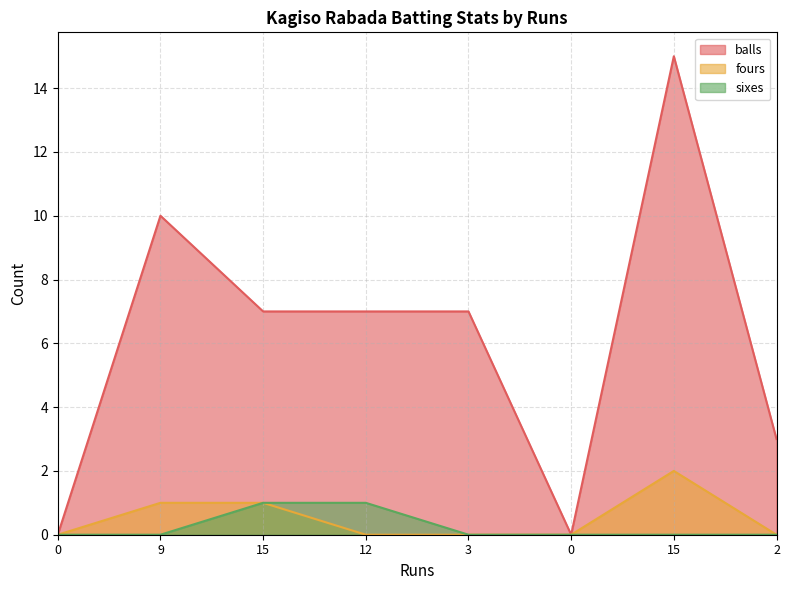

What are all the series names shown in the legend?

balls, fours, sixes